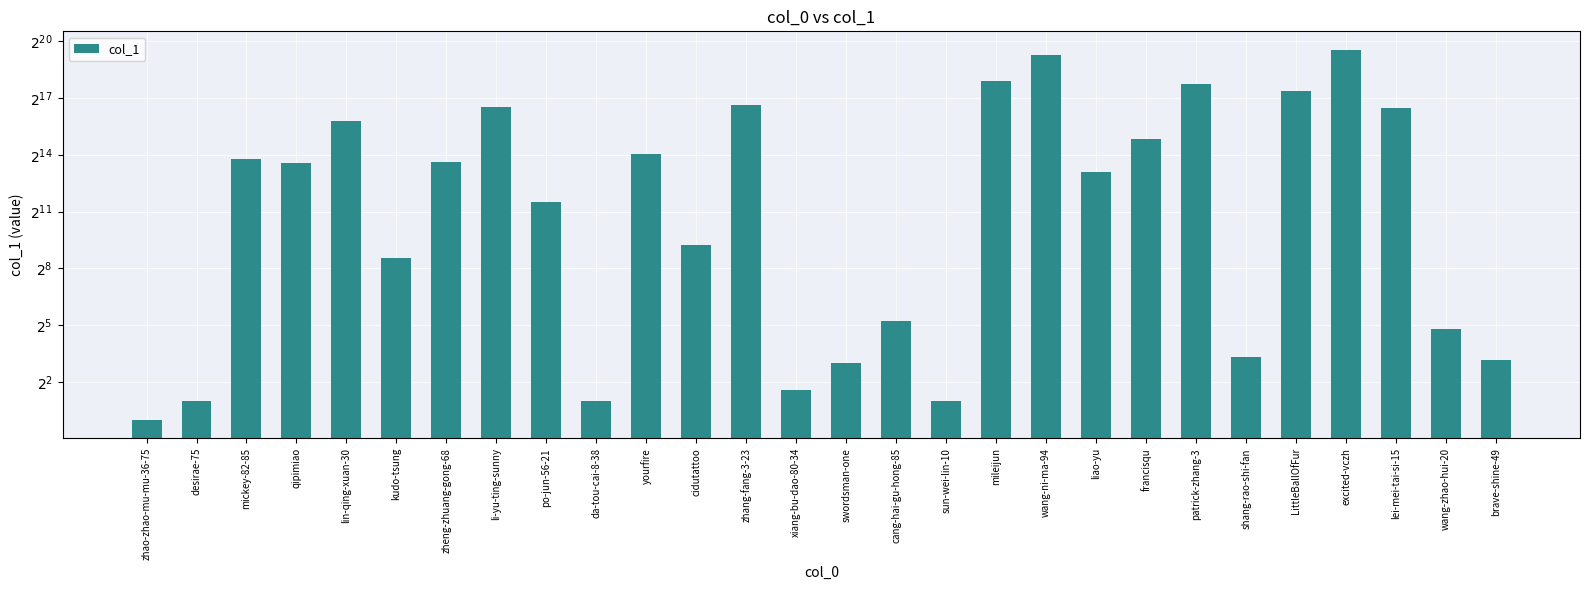

The value at LittleBallOfFur is 294993. True or false?

False